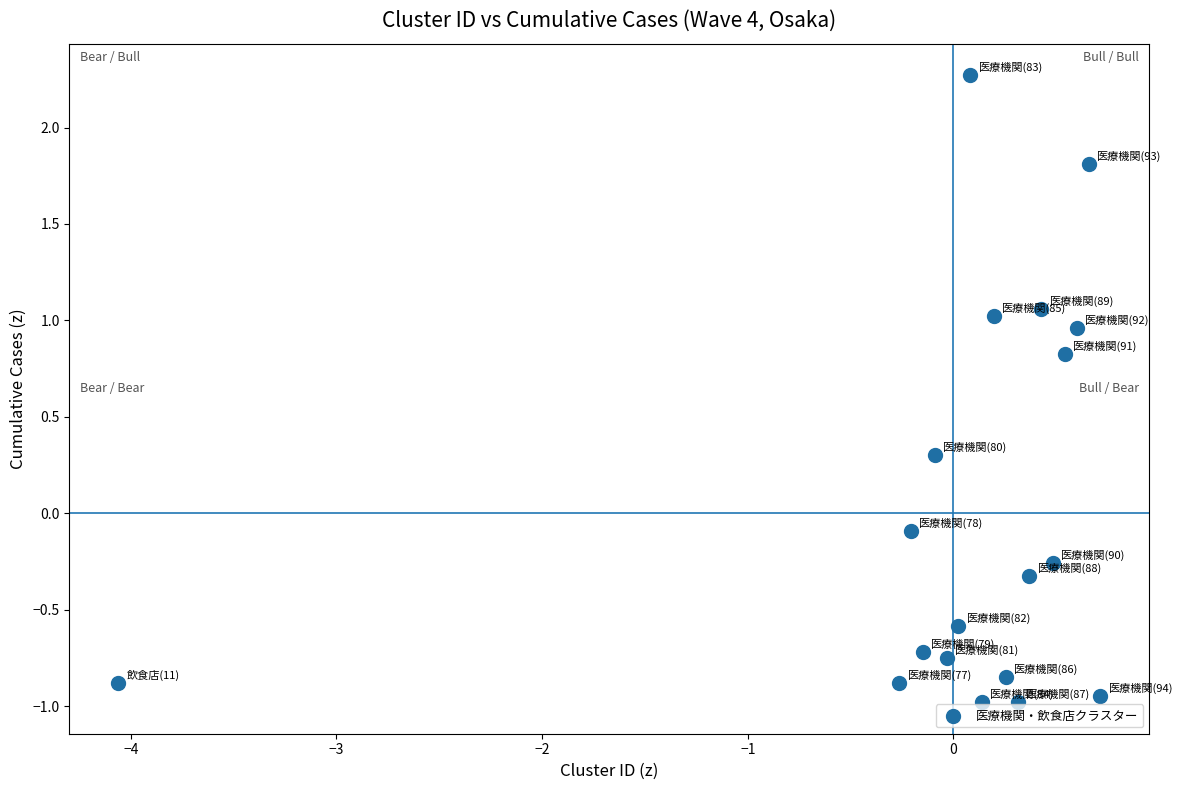

What is the range of Y values (max minus min)?

3.3